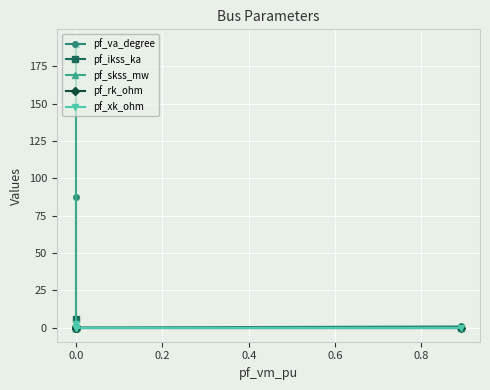

True or false: pf_xk_ohm has more than 2 points higher than both neighbors.

False